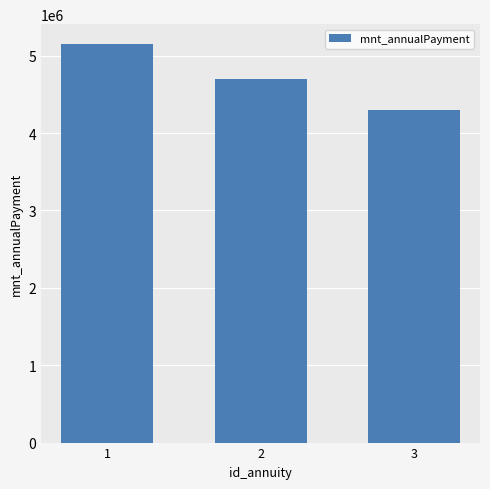

Between 2 and 3, which is larger?

2